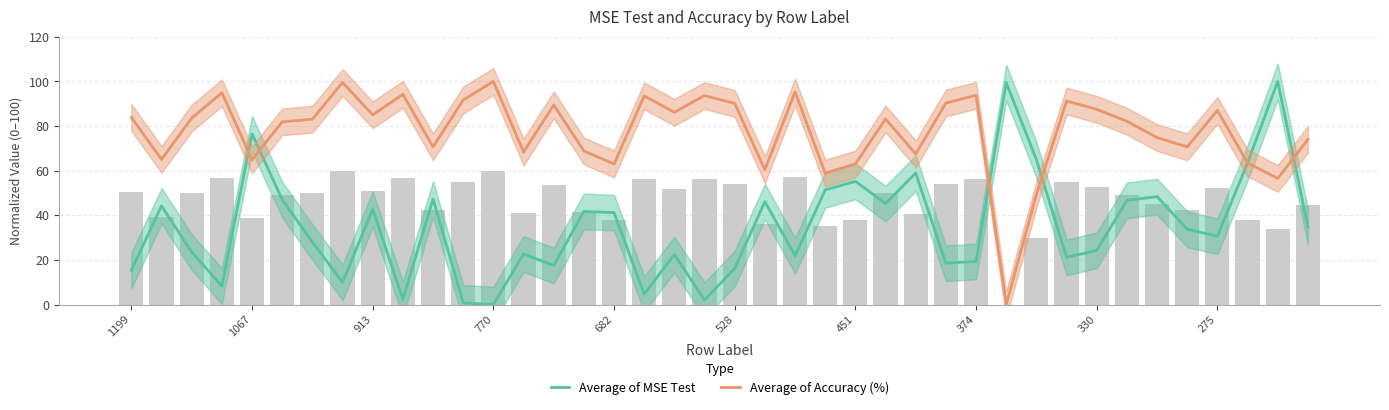

Rank the series at 528 from lowest to highest value.

Average of MSE Test, Average of Accuracy (%)